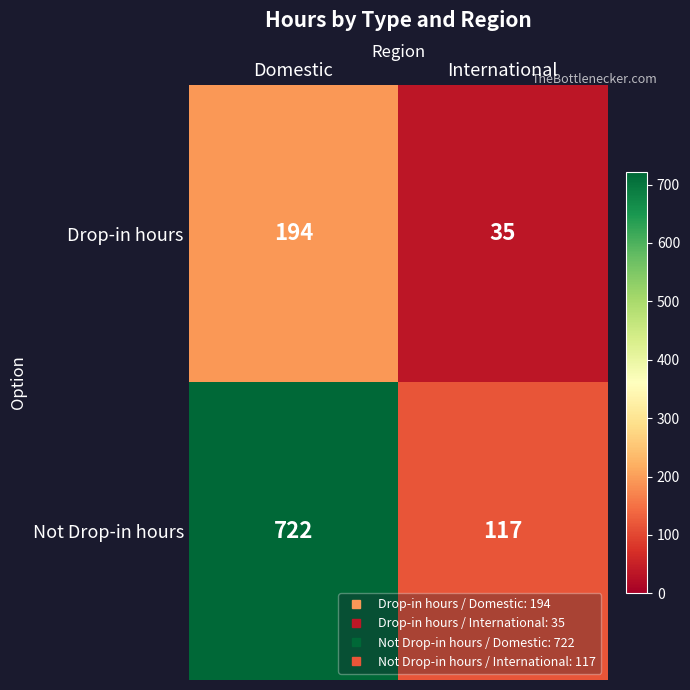

What is the sum of all Drop-in hours values?

229